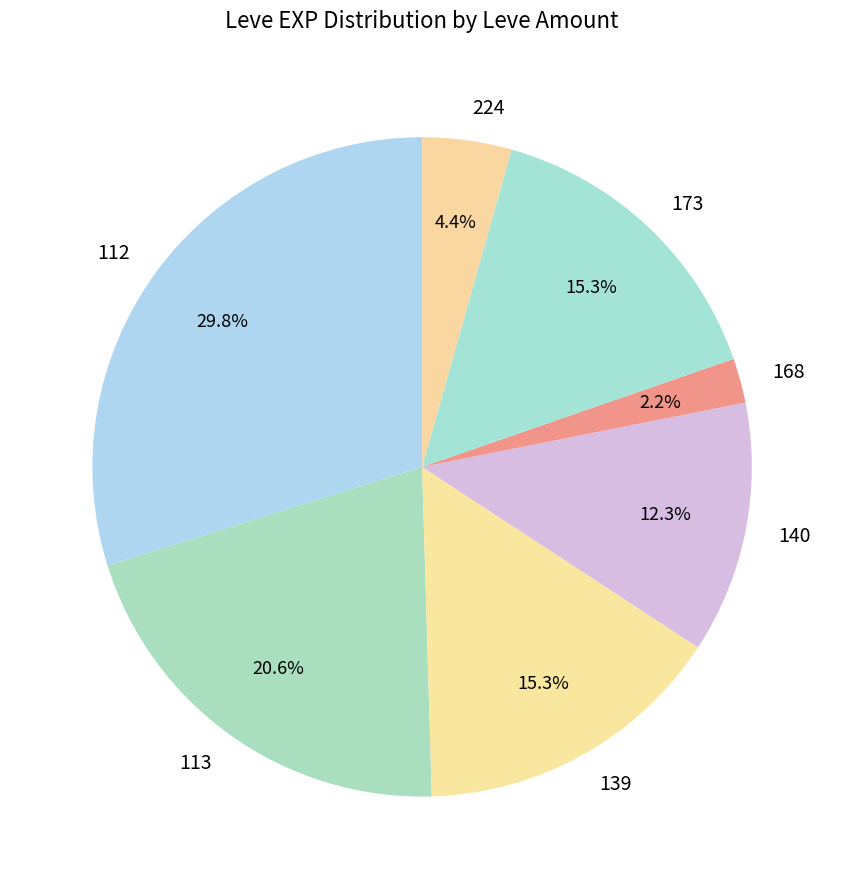

What percentage is the 112 slice, to the nearest percent?

30%